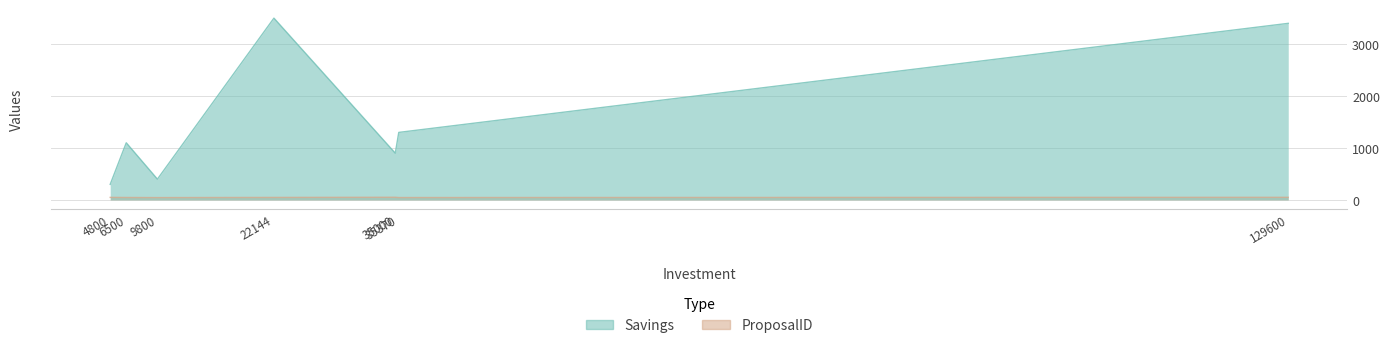

Reading right to left, extract all data points from this chart.

Savings: 3400	1300	900	3500	400	1100	300
ProposalID: 50	46	51	48	45	47	49